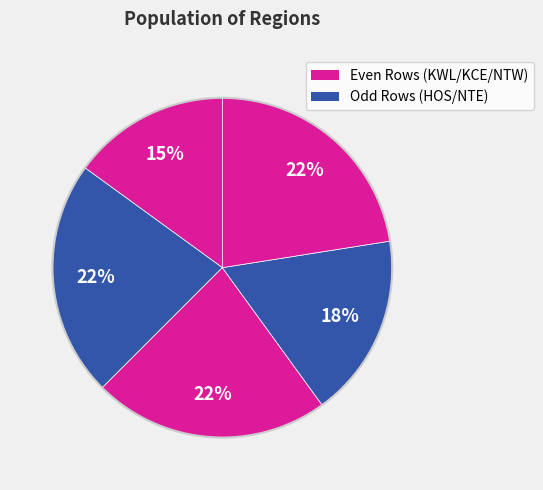

Is there any slice that represents more than half of the pie?

No